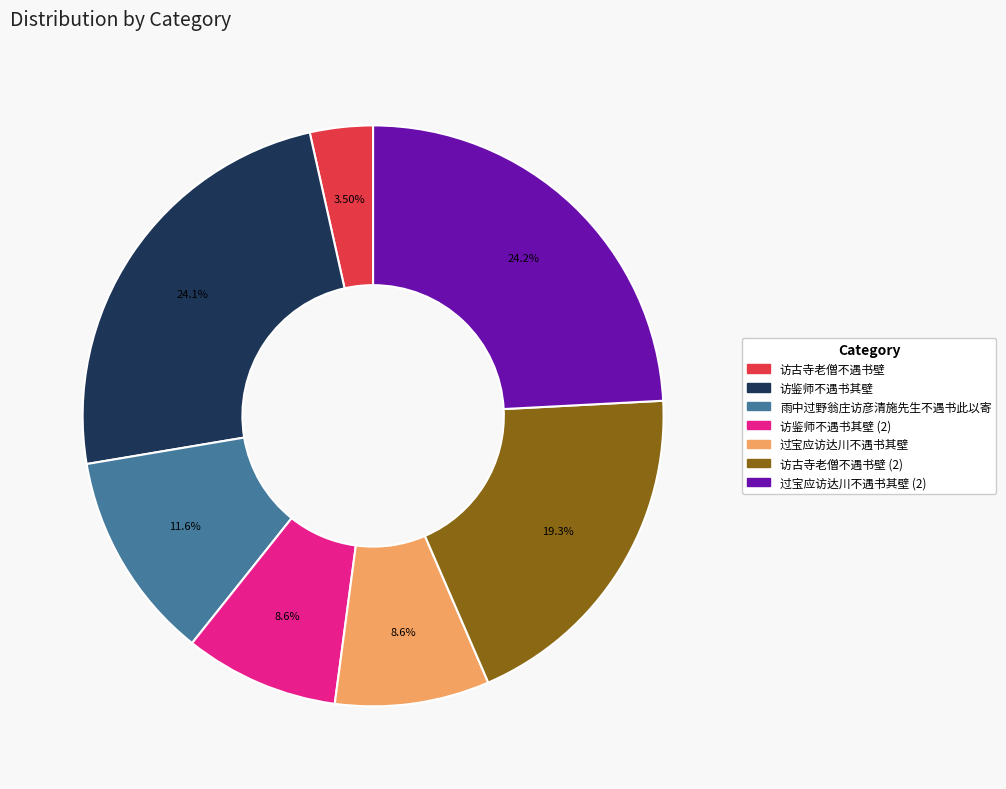

Does any single category account for the majority?

No